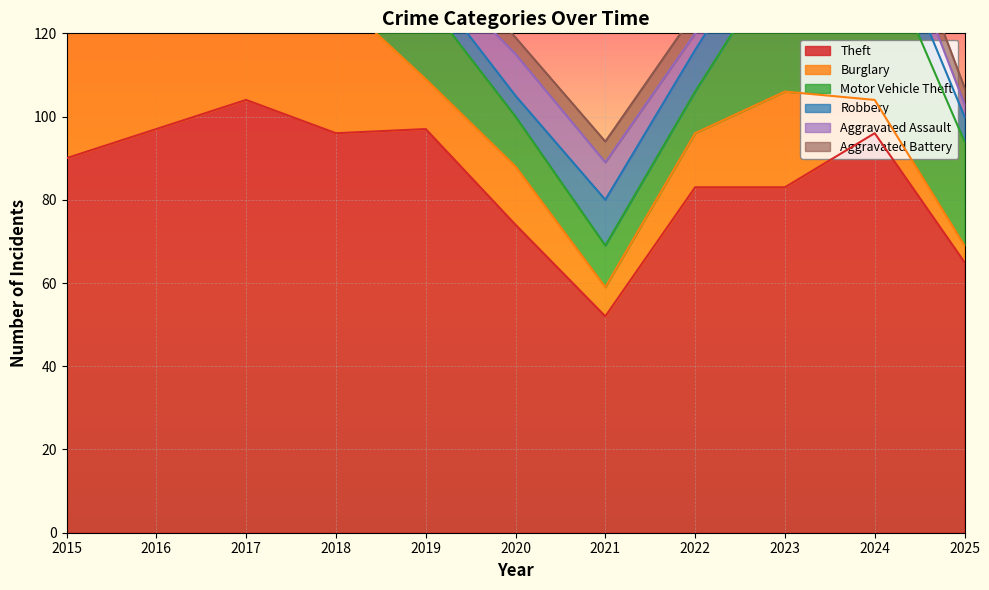

Reading right to left, list all the values displayed in this chart.

Theft: 65	96	83	83	52	74	97	96	104	97	90
Burglary: 4	8	23	13	7	14	12	33	26	34	42
Motor Vehicle Theft: 25	40	34	10	10	12	19	15	13	18	10
Robbery: 6	8	10	10	11	5	5	7	12	10	7
Aggravated Assault: 3	7	10	4	9	10	4	10	5	6	2
Aggravated Battery: 4	5	5	5	5	4	5	5	4	1	2